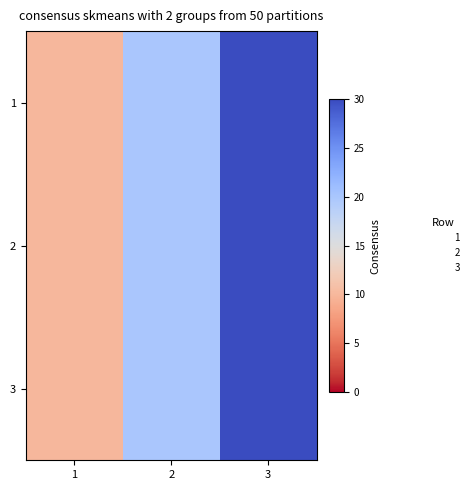

The value of 1 at 2 is 32. True or false?

False